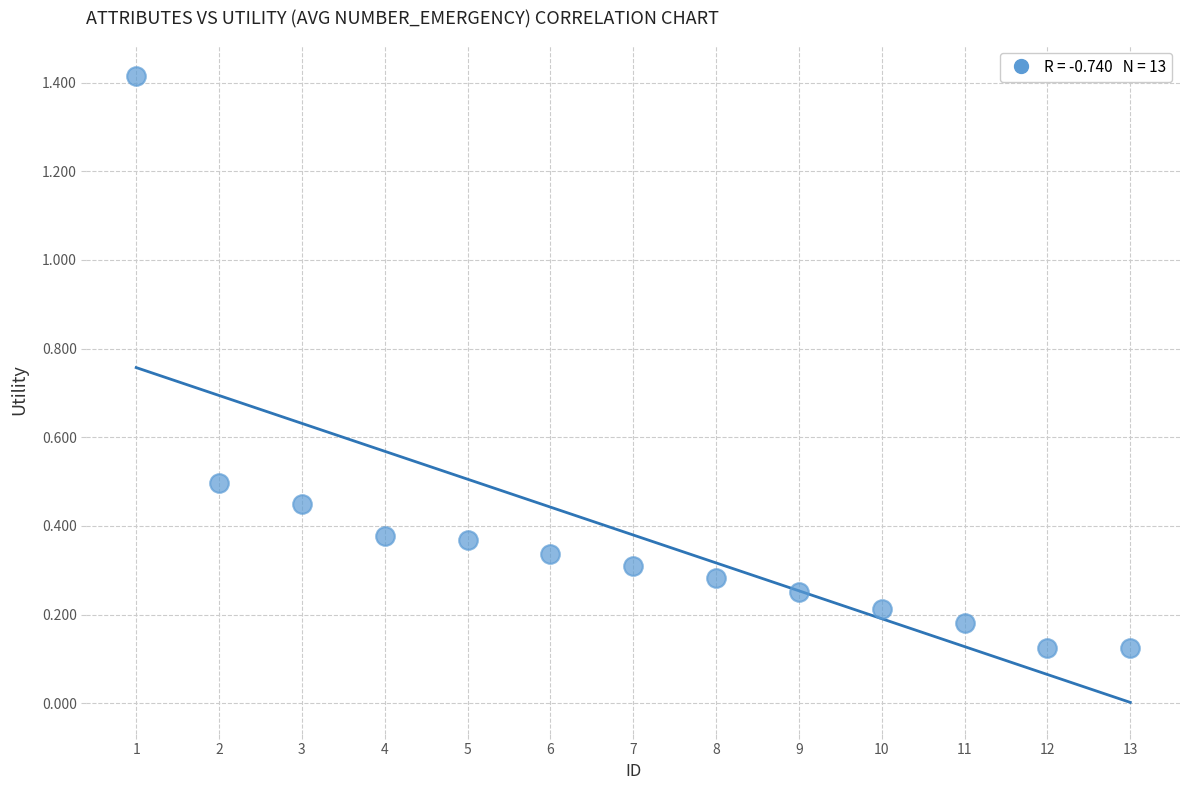

What is the range of X values (max minus min)?

12.0